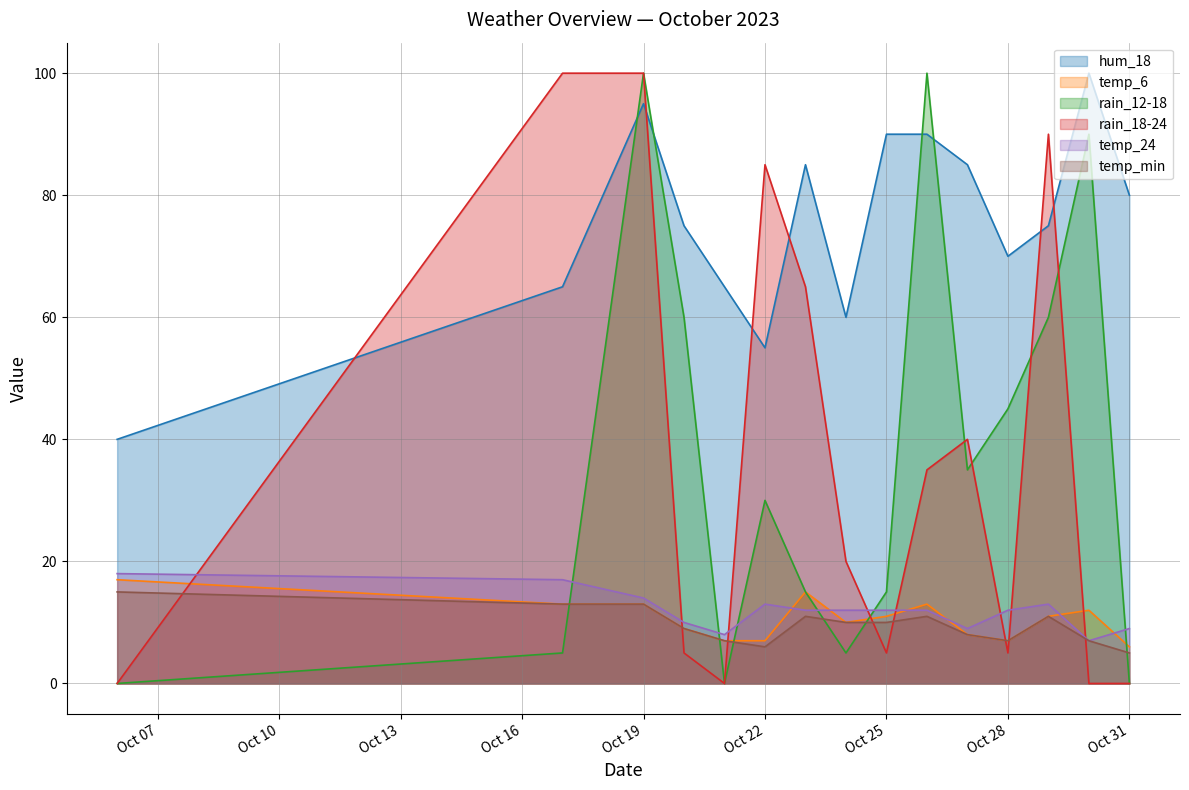

What is the sum of the temp_min values at Oct 25 and Oct 28?

17